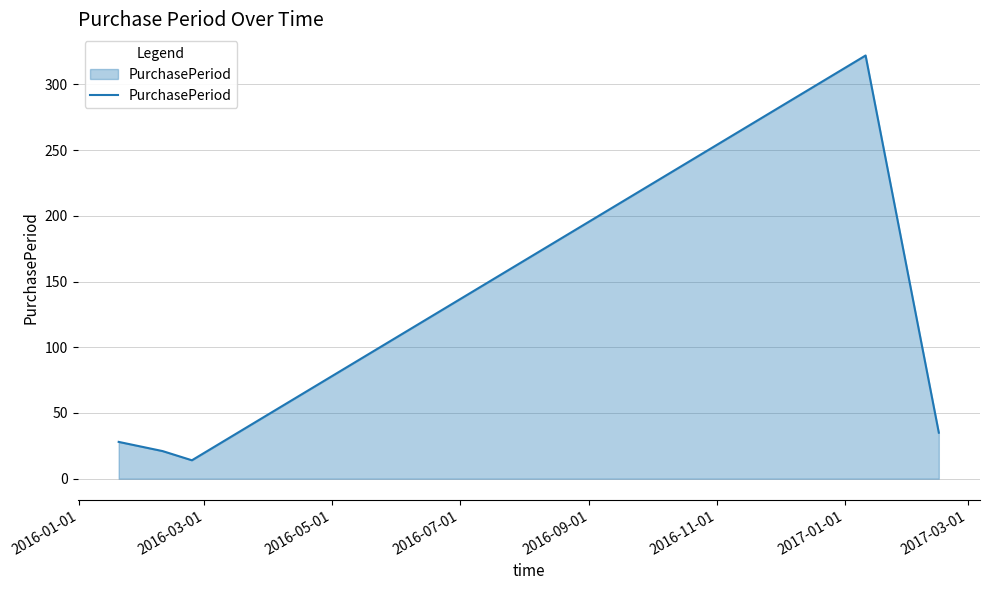

What is the smallest value displayed?

14